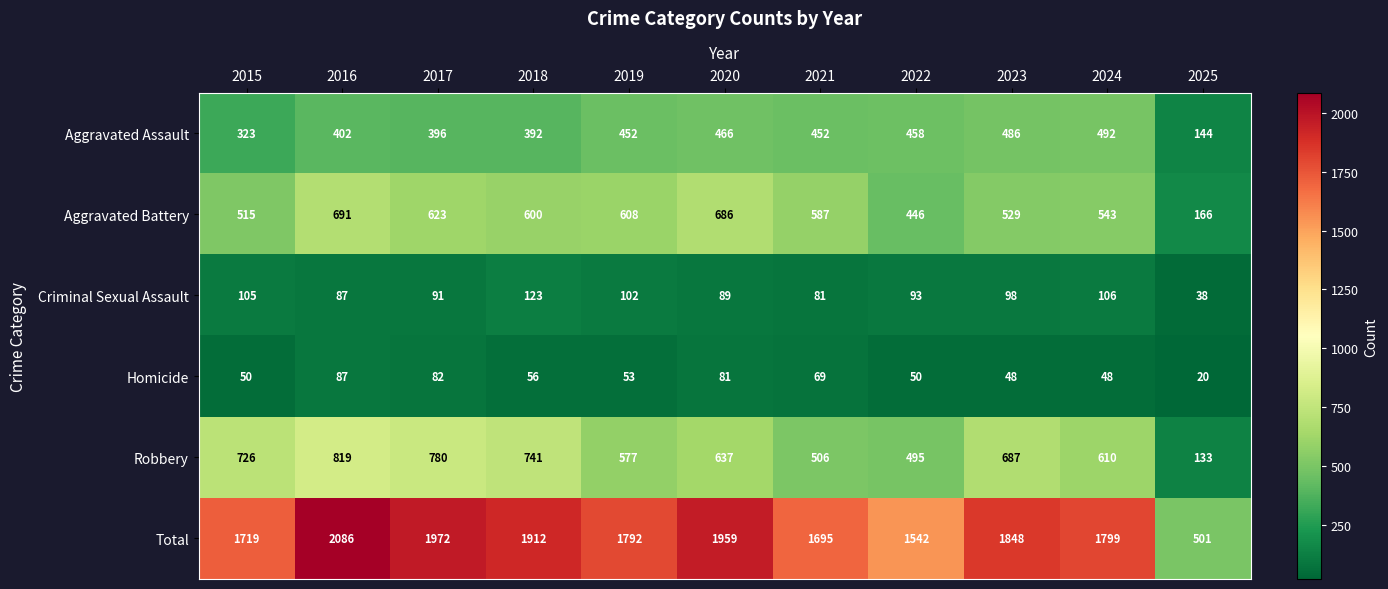

At which label does Total reach its minimum?

2025